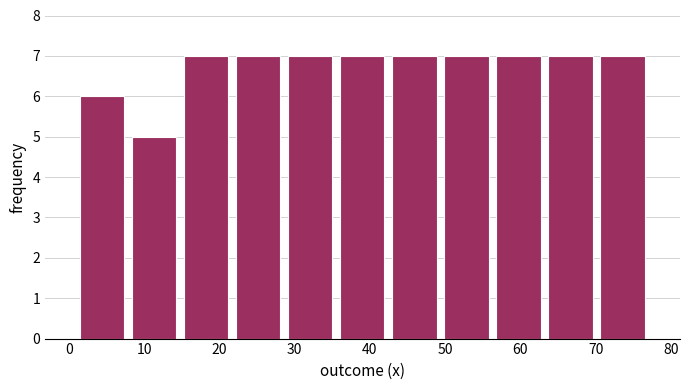

How tall is the bar that spans 29 to 36 on the x-axis? Neither the bar edges nor the heights are printed on the chart, so give them approximately, as read against the axes.

7